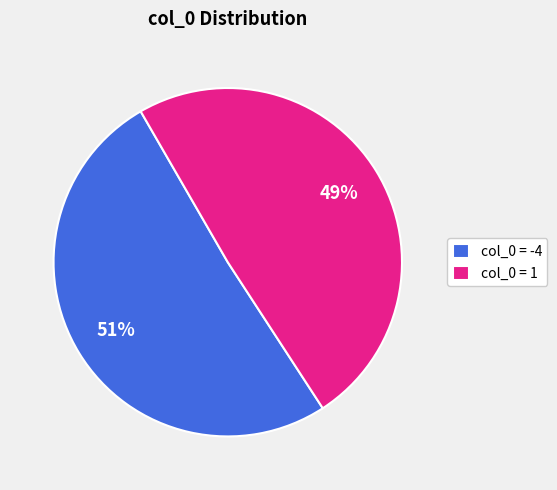

Does col_0 = 1 represent more than half of the total?

No